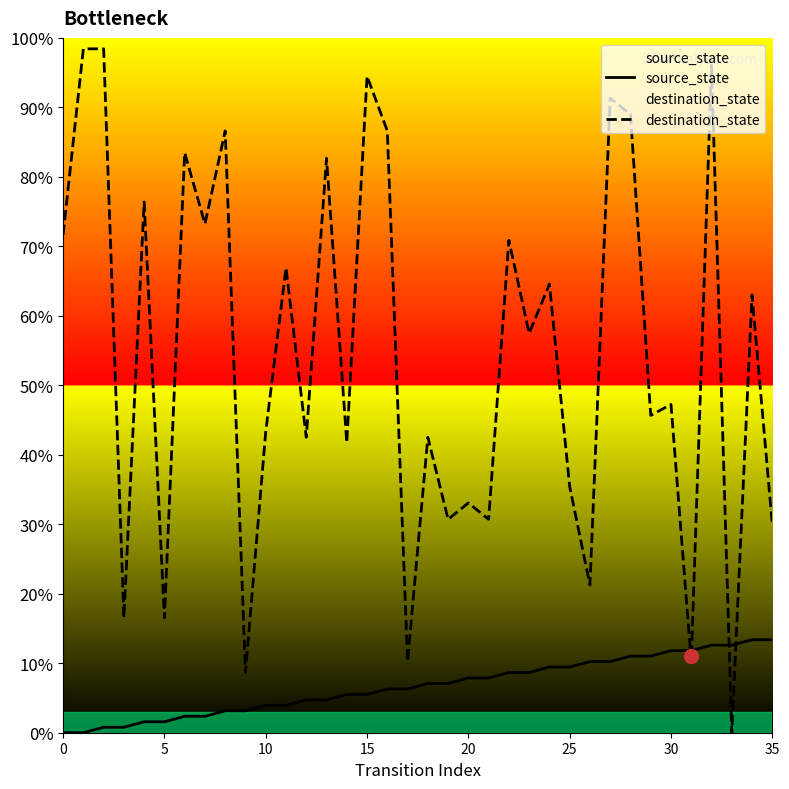

What are all the series names shown in the legend?

source_state, destination_state